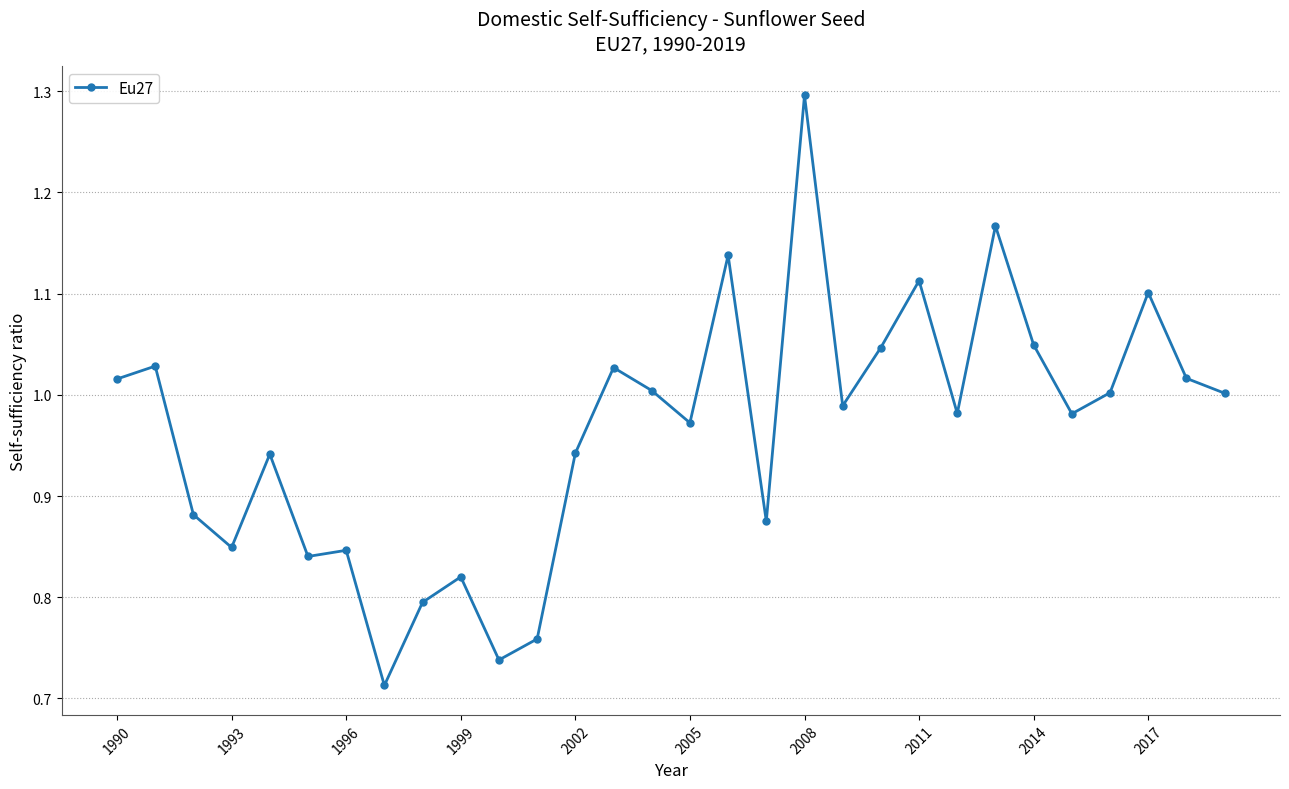

True or false: there are more than 1 points higher than both neighbors.

True